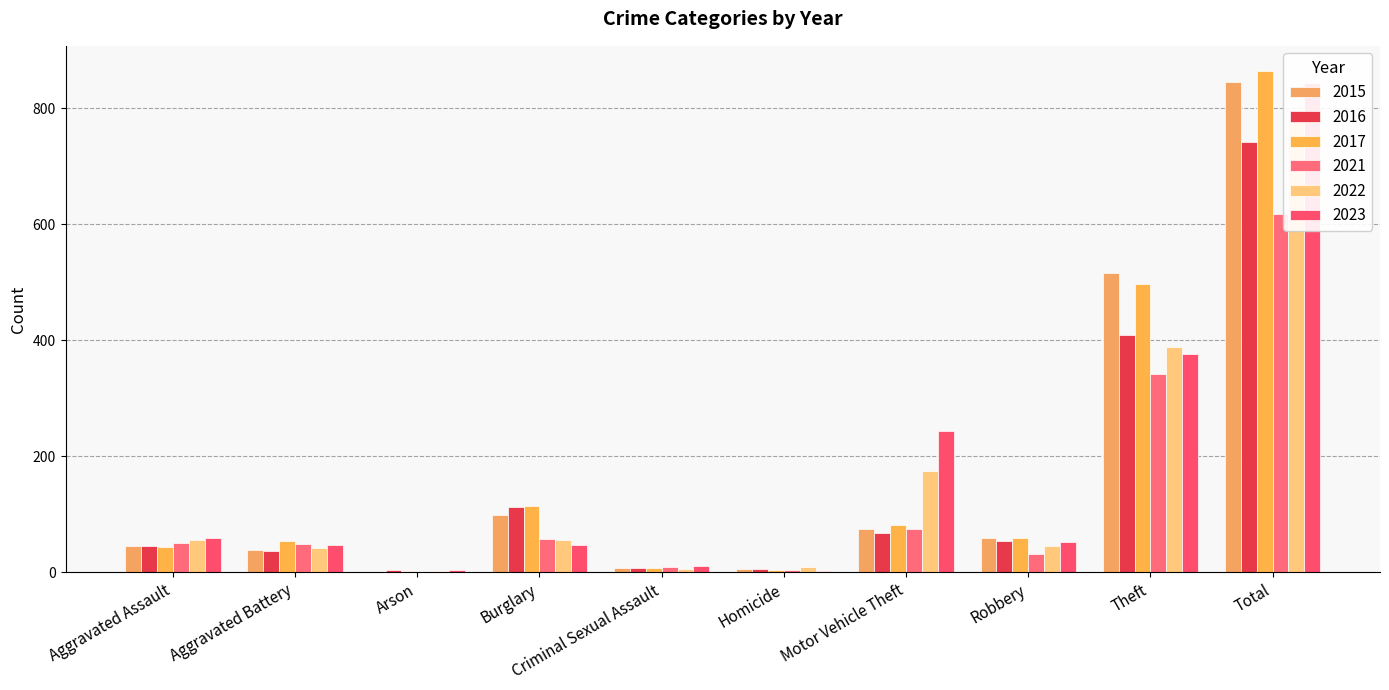

Between Aggravated Assault and Robbery, which series saw the biggest shift?

2021